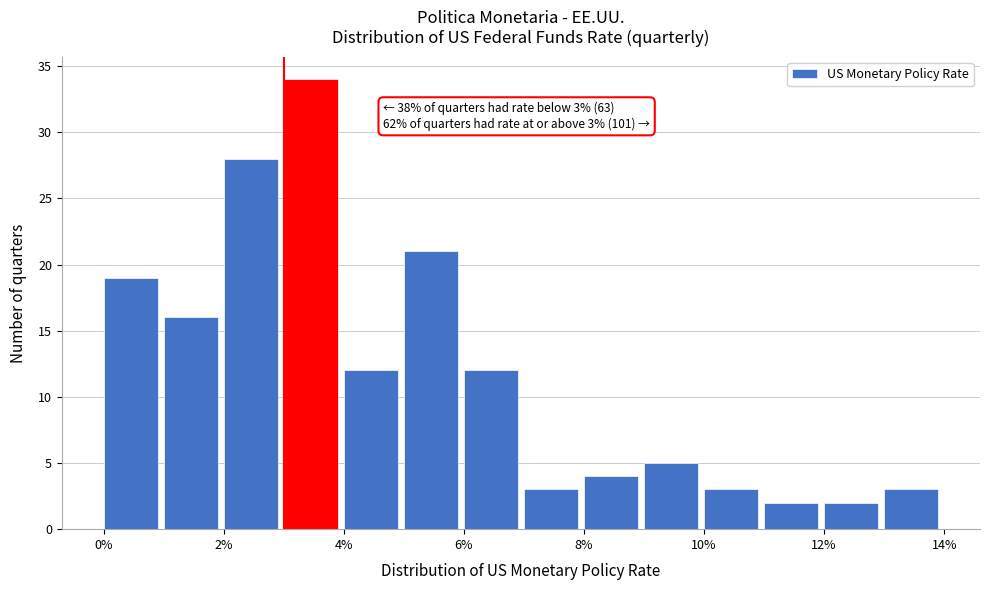

Over which range of the x-axis is the bar tallest?

3 to 4